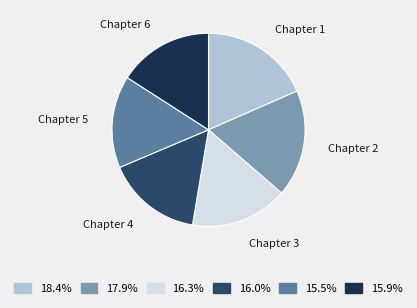

Is there any slice that represents more than half of the pie?

No